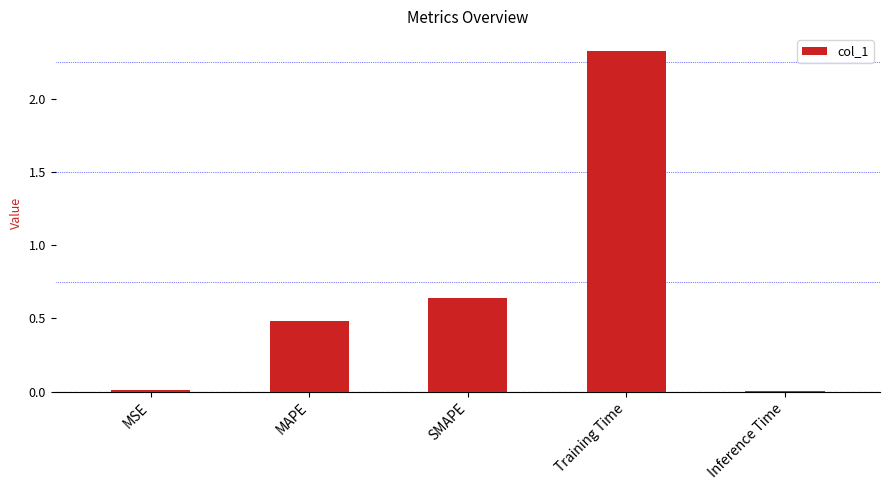

Which has a higher value, SMAPE or Inference Time?

SMAPE